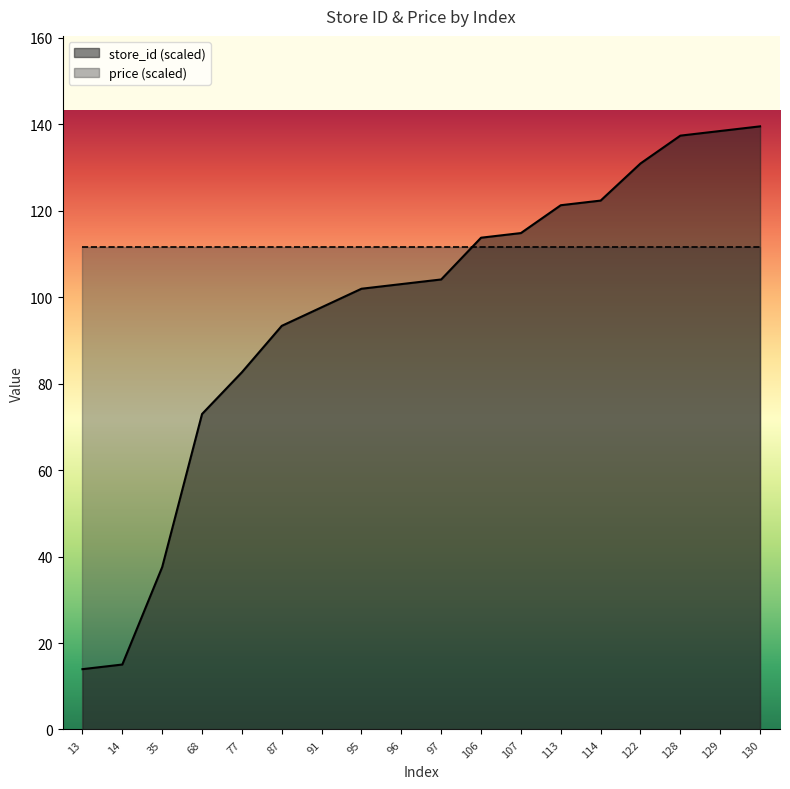

What is the ratio of the value at 96 to the value at 130?

0.7